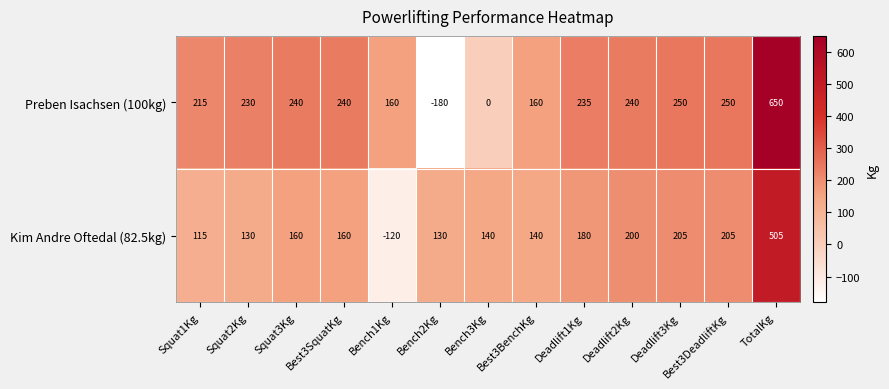

What is the spread (max minus min) of values at Best3SquatKg?

80